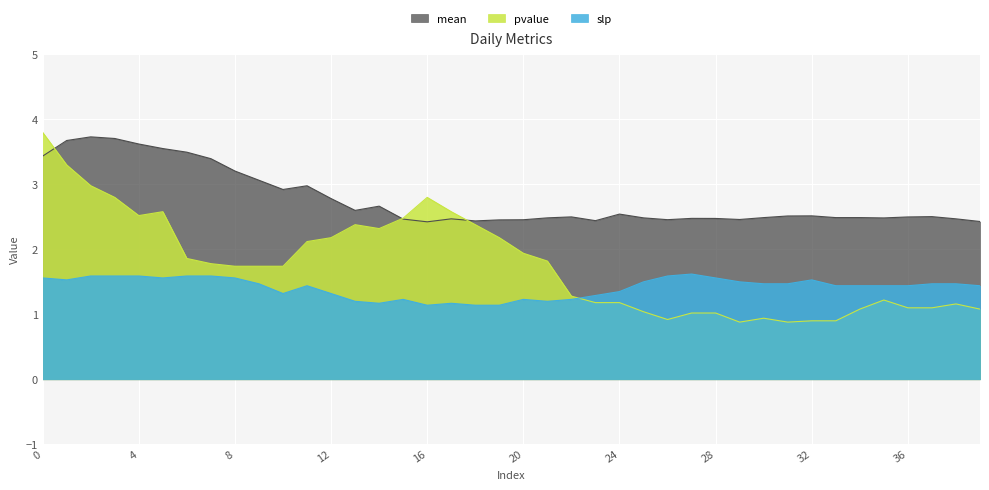

What is the difference between the second highest and second lowest values in the mean series?

1.3